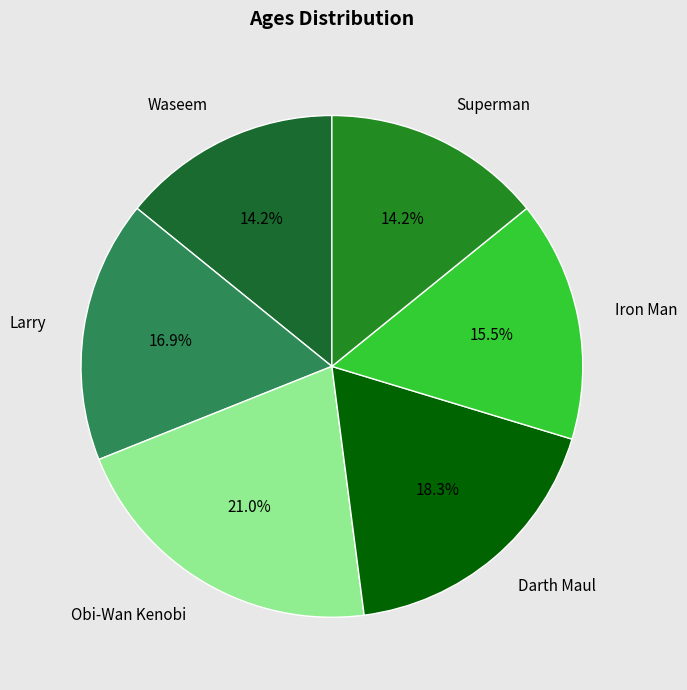

What is the largest slice in the pie chart?

Obi-Wan Kenobi